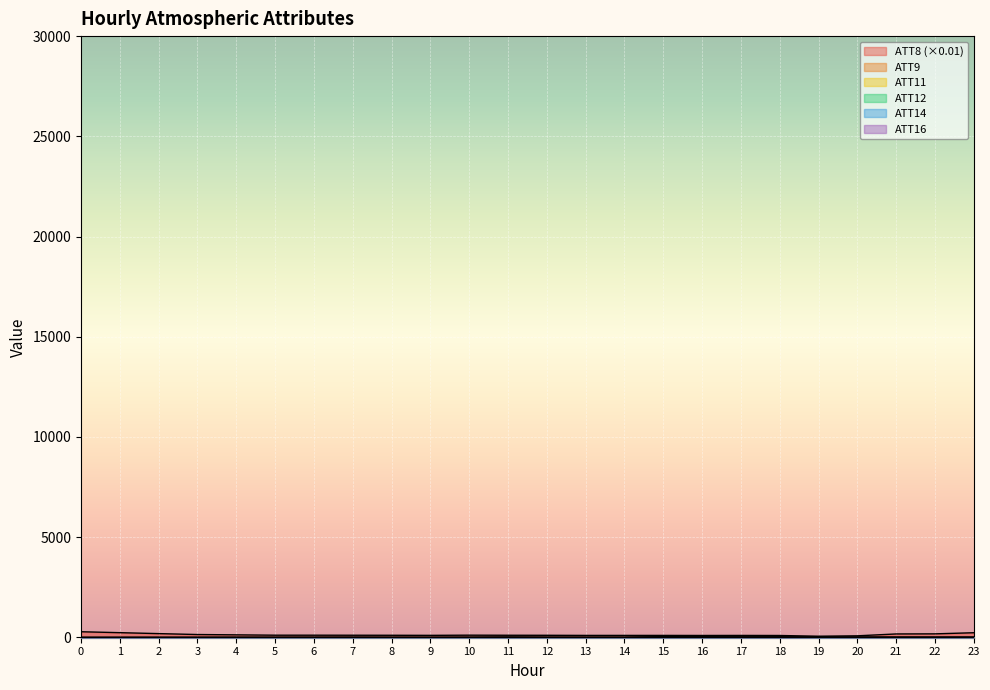

True or false: ATT9 and ATT14 intersect in this chart.

True